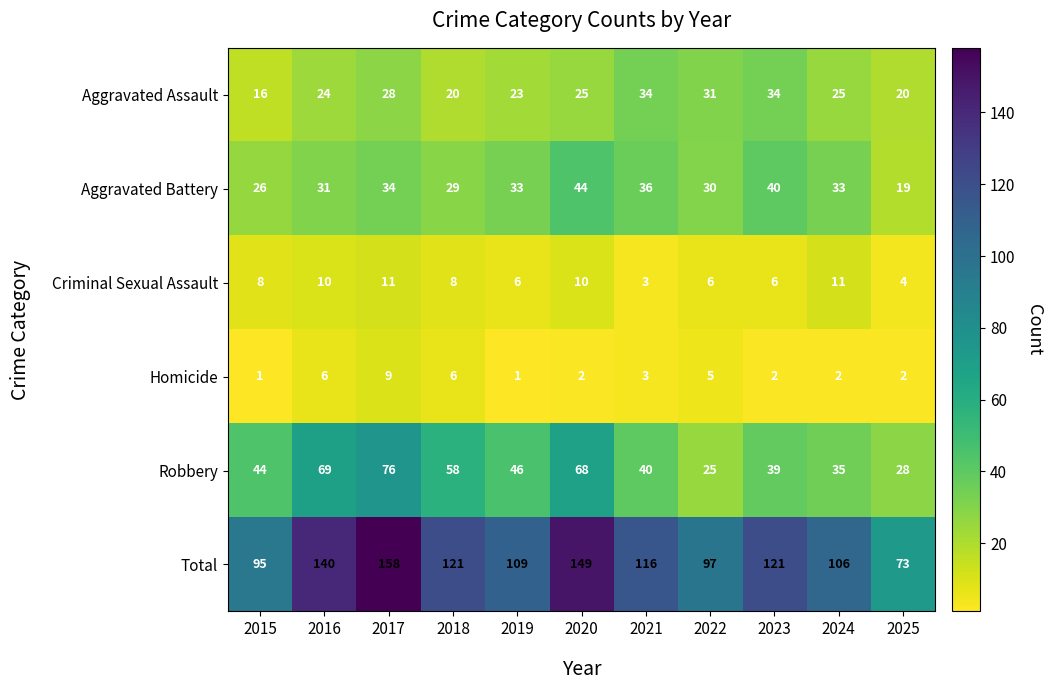

At 2022, list the series in order from largest to smallest.

Total, Aggravated Assault, Aggravated Battery, Robbery, Criminal Sexual Assault, Homicide